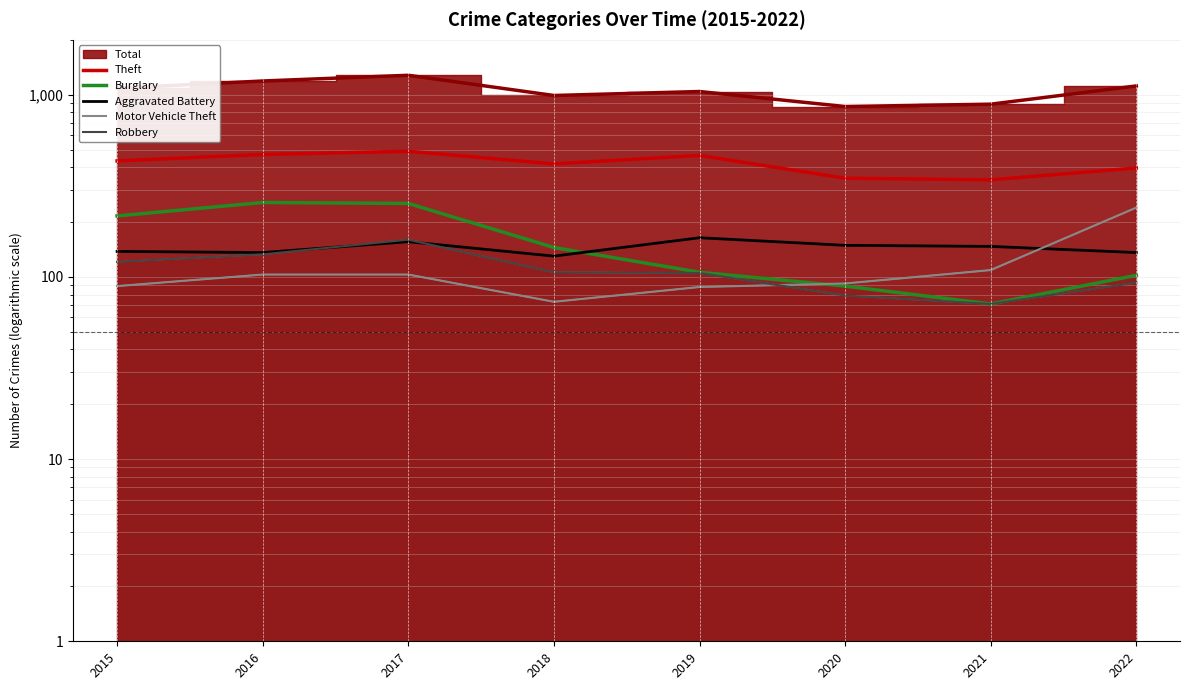

Reading left to right, what are all the values shown in this chart?

Theft: 2015=433	2016=470	2017=489	2018=417	2019=464	2020=348	2021=341	2022=396
Burglary: 2015=216	2016=256	2017=253	2018=145	2019=106	2020=89	2021=71	2022=102
Aggravated Battery: 2015=138	2016=136	2017=156	2018=130	2019=164	2020=149	2021=147	2022=136
Motor Vehicle Theft: 2015=89	2016=103	2017=103	2018=73	2019=88	2020=92	2021=109	2022=240
Robbery: 2015=121	2016=133	2017=160	2018=106	2019=105	2020=79	2021=71	2022=93